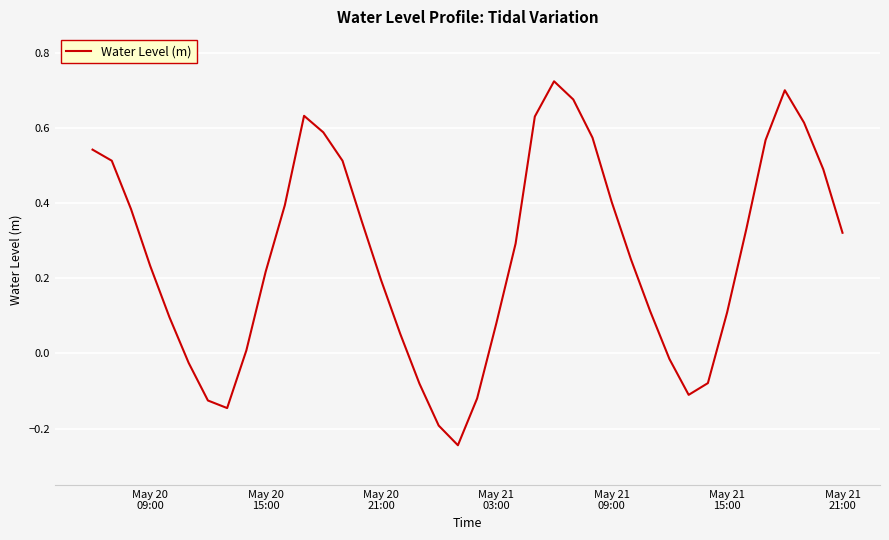

What is the difference between the maximum and minimum values?

1.0